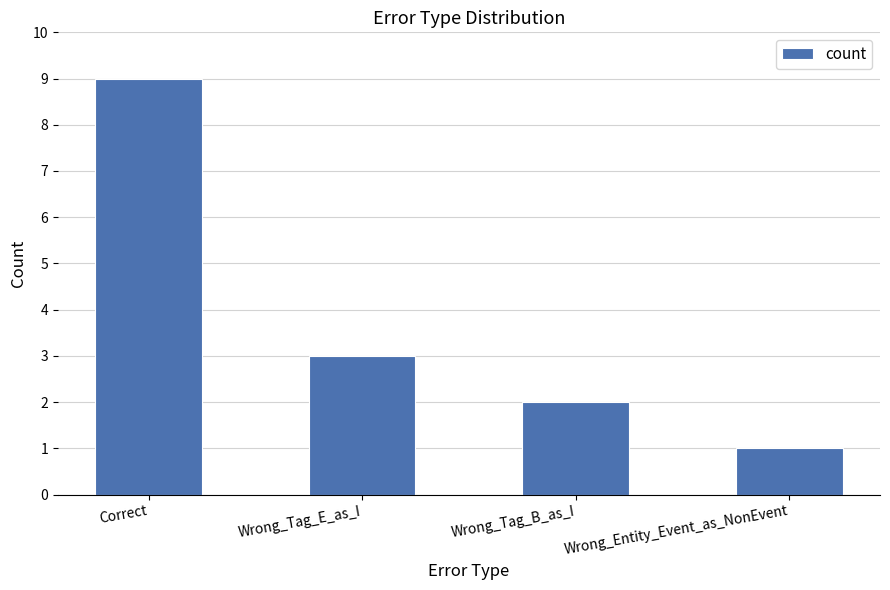

Is it true that the value at Wrong_Tag_E_as_I is 5?

False